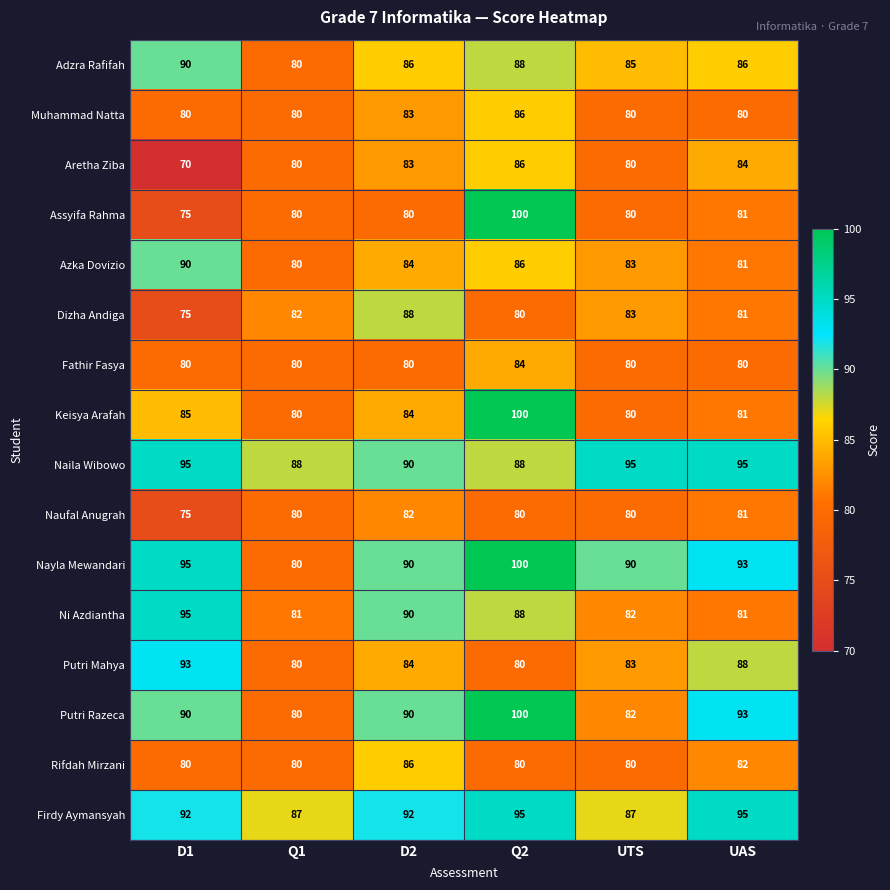

What is the maximum value for Keisya Arafah?

100